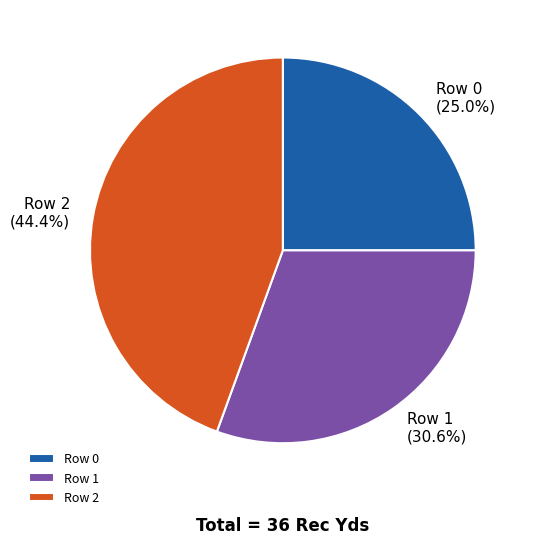

How many slices are in this pie chart?

3